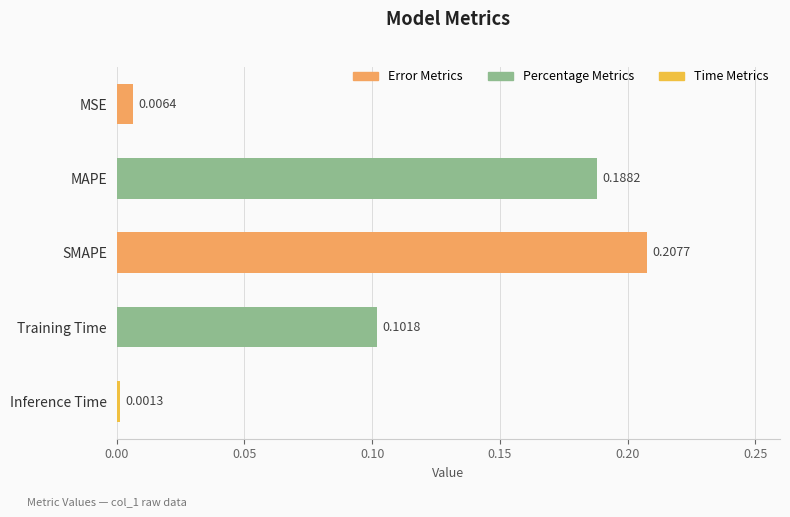

What is the sum of all values?

0.5